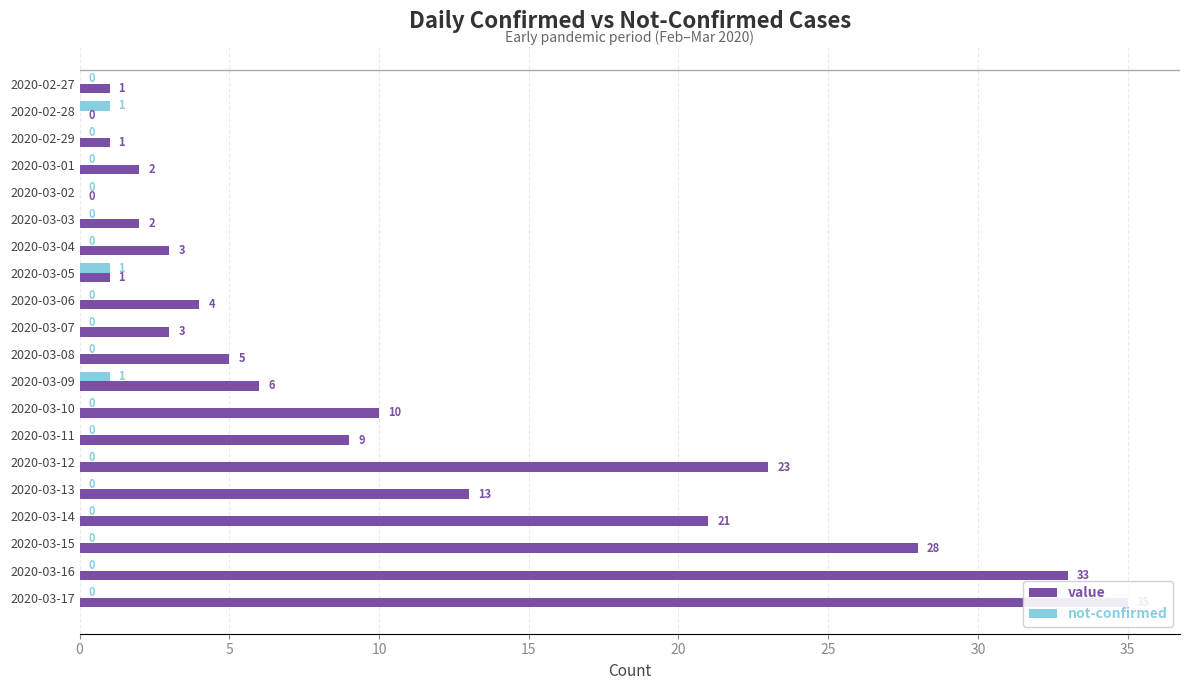

The not-confirmed series shows 1 at 10. True or false?

False